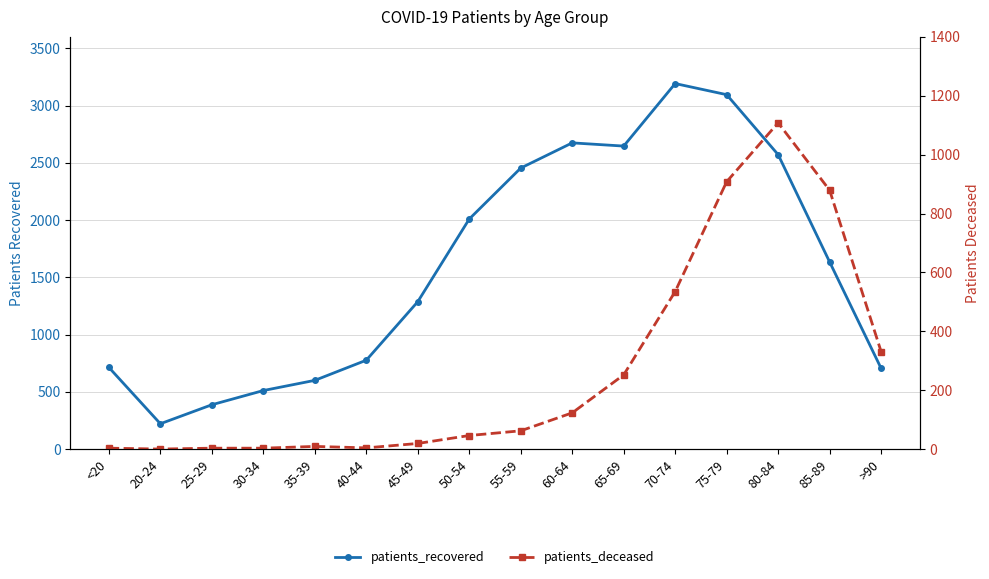

How many values in the patients_recovered series are below 1634?

8